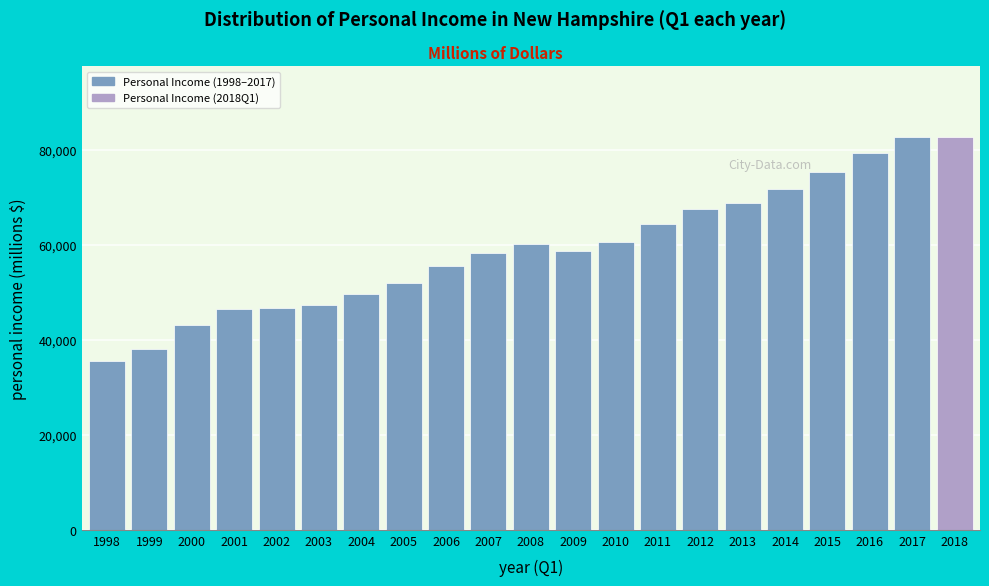

Between 2018 and 2001, which is larger?

2018